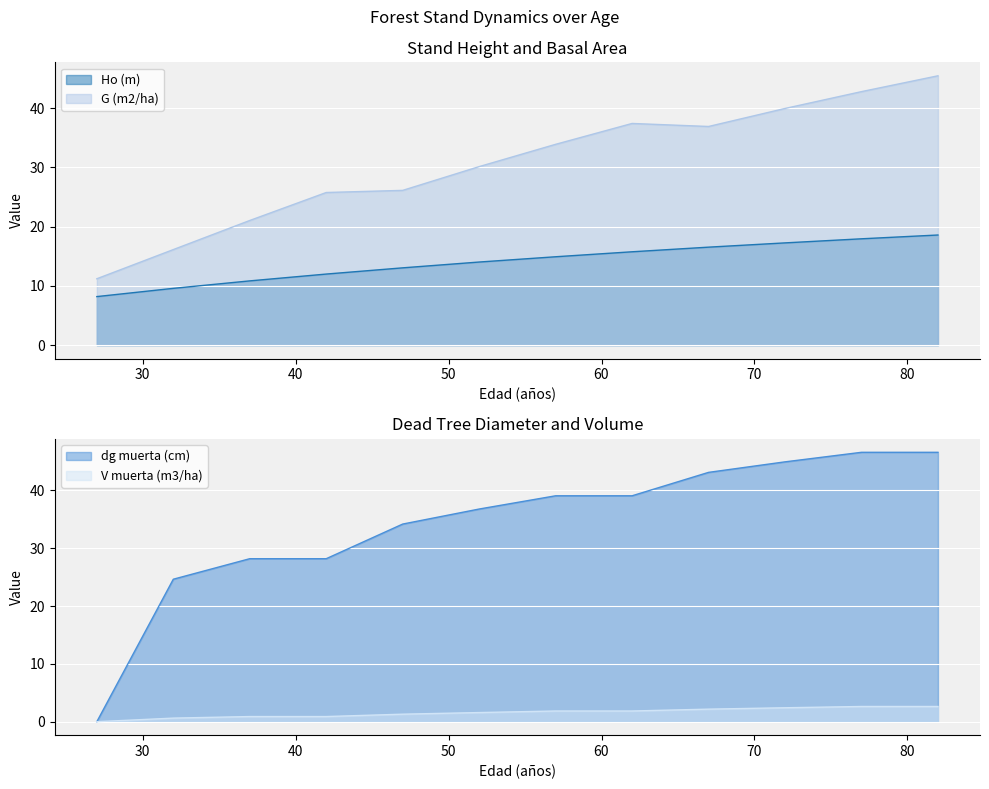

What is the sum of all V muerta (m3/ha) values?

18.8